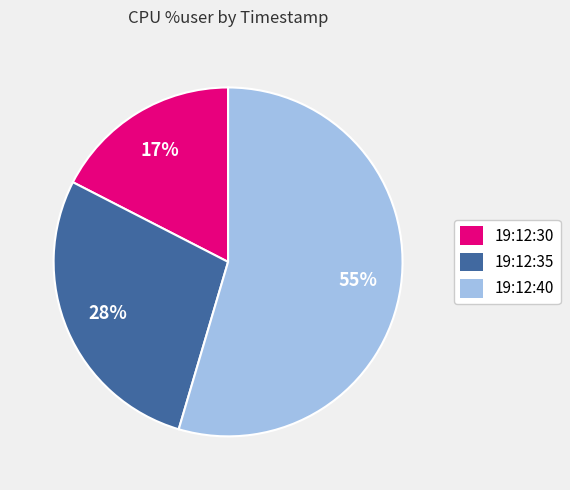

To the nearest percent, what is the combined percentage of 19:12:35 and 19:12:30?

45%